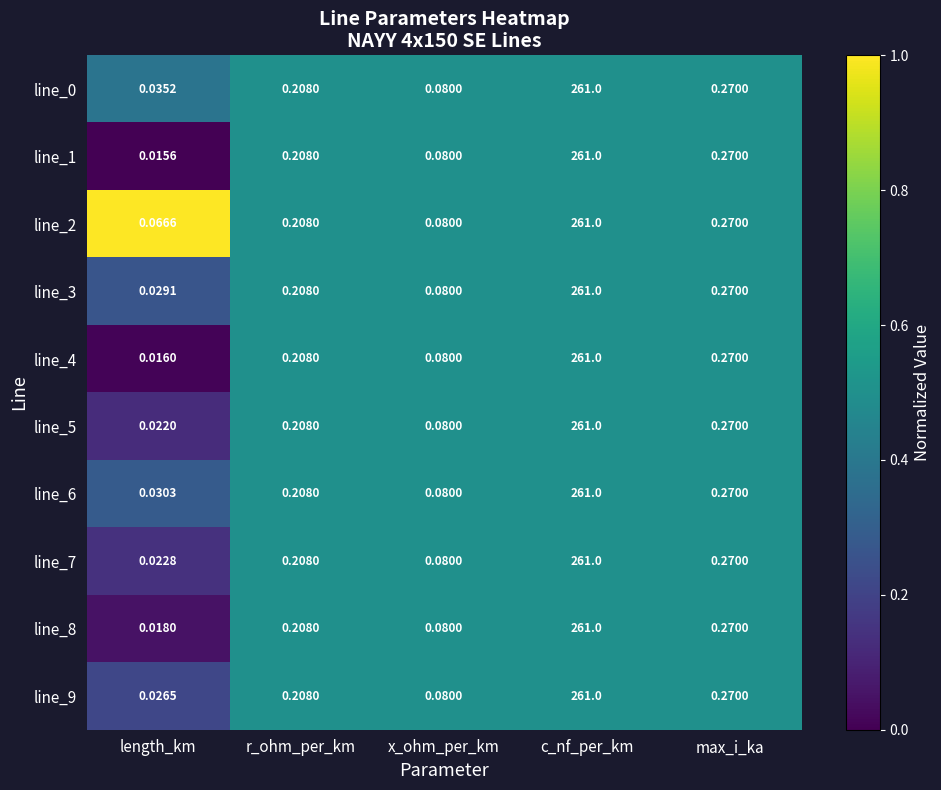

At which category does the chart reach its peak across all series?

c_nf_per_km